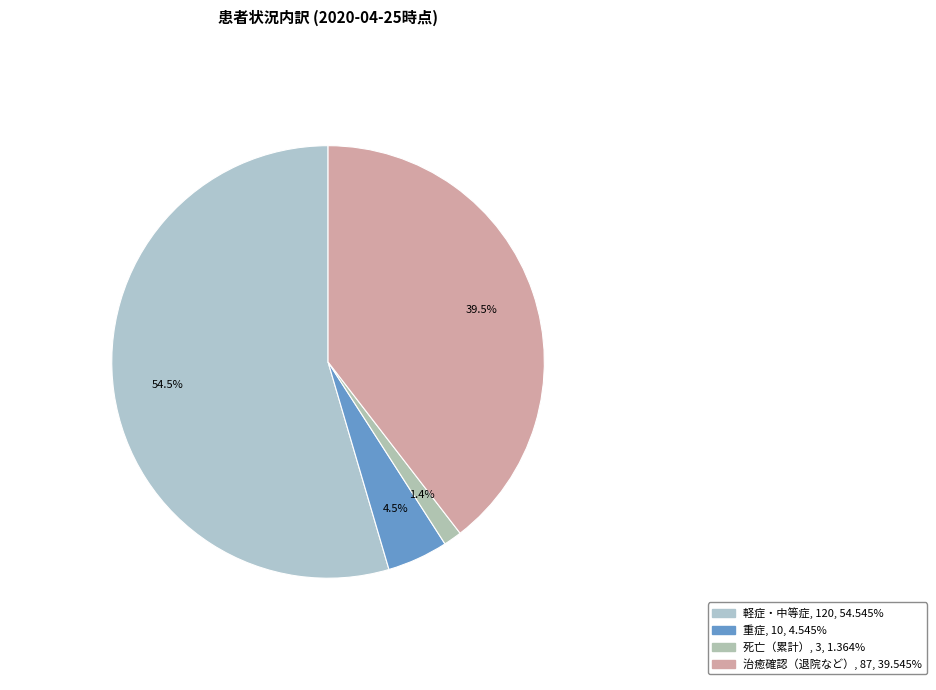

Does any single category account for the majority?

Yes